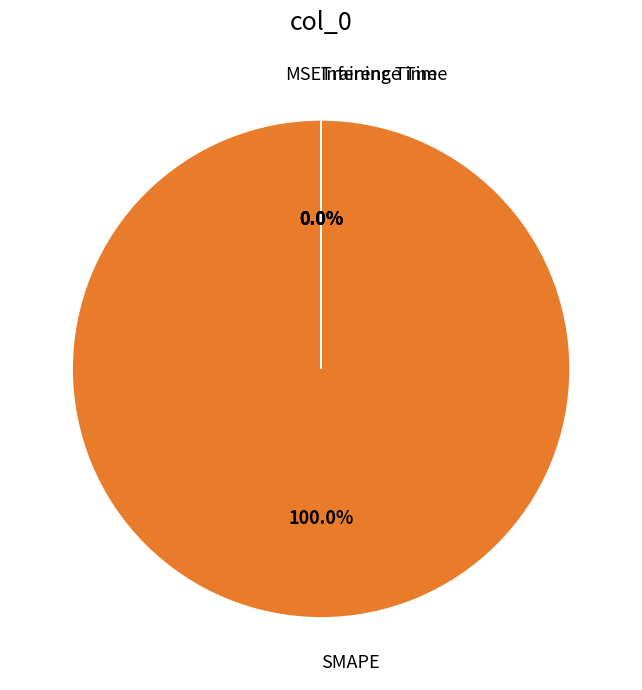

Does any single category account for the majority?

Yes